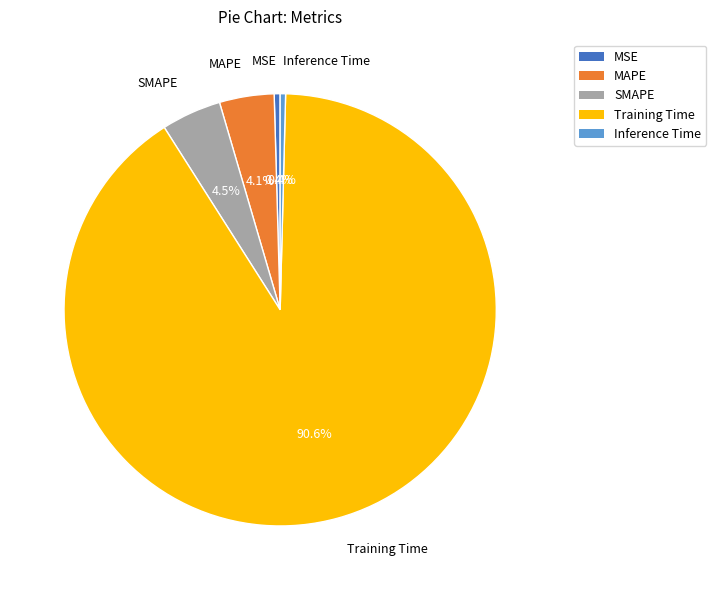

The MSE slice represents 0% of the pie. True or false?

True